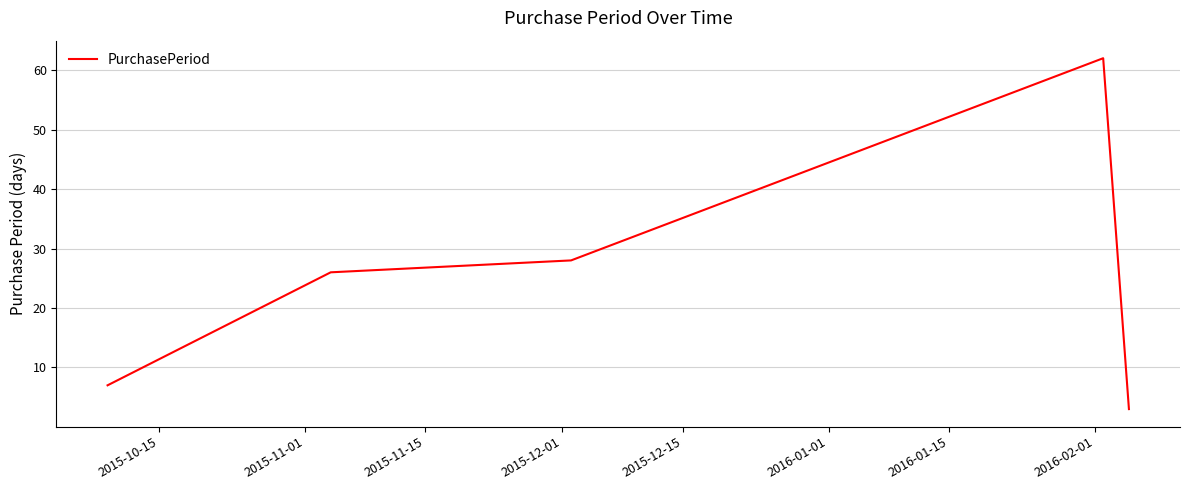

True or false: there are more than 1 points higher than both neighbors.

False